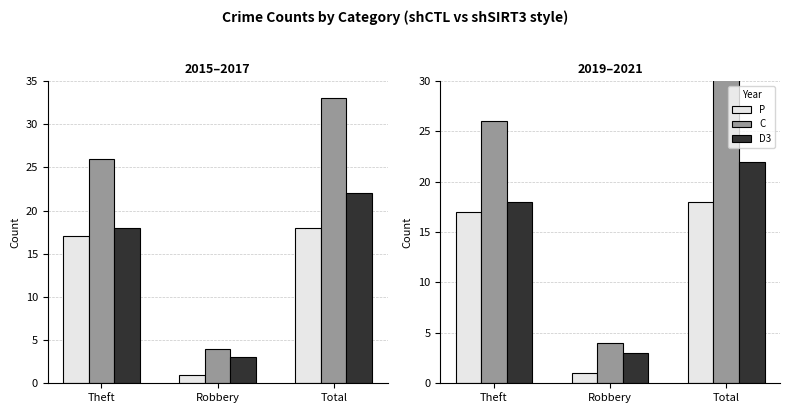

What position from the left is Theft?

1